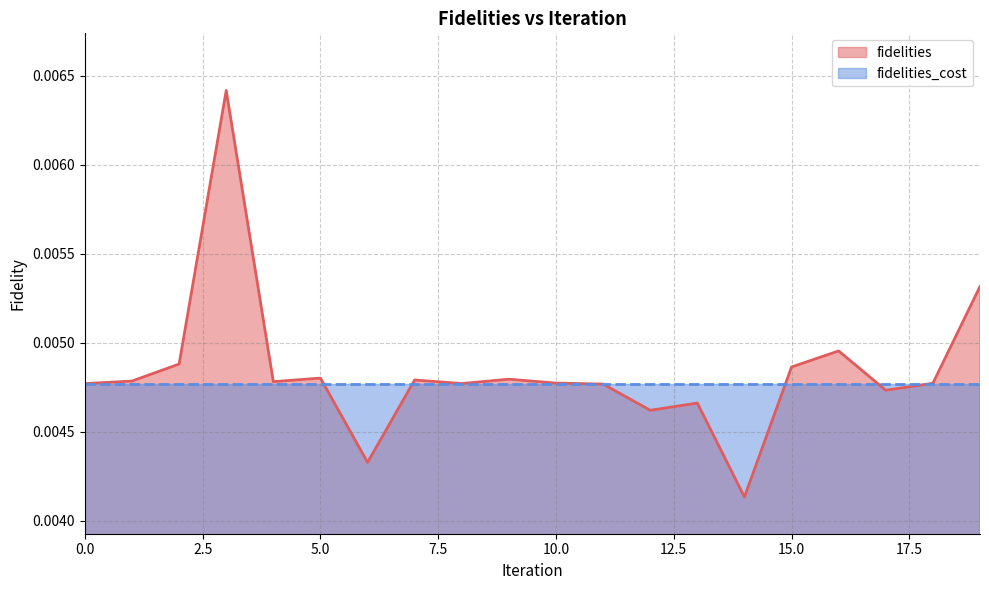

Is it true that the value at 8 is 0.0?

True